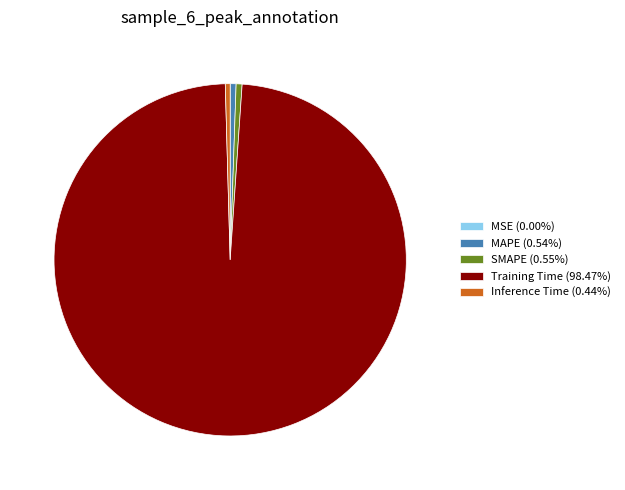

Does any single category account for the majority?

Yes